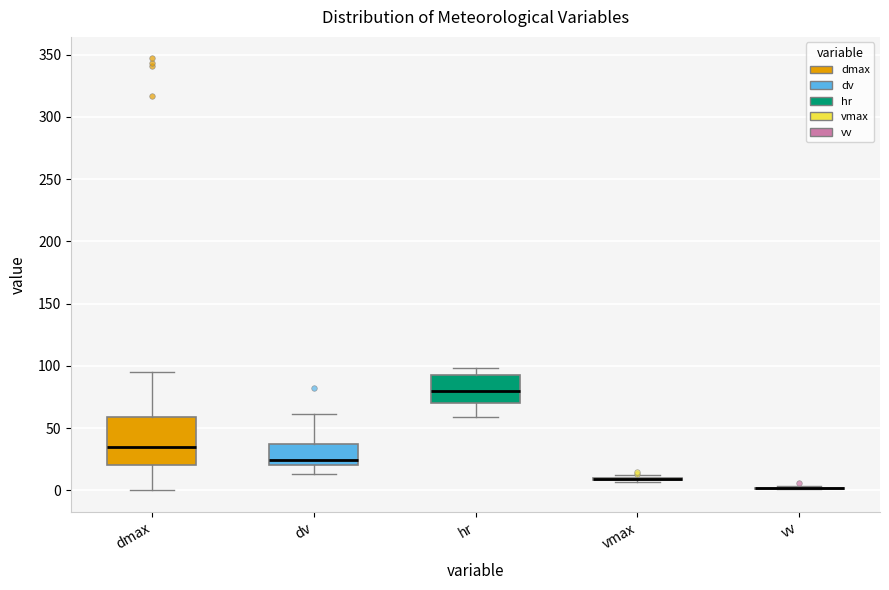

Reading left to right, transcribe this box plot: for each box, give where its median line is, the range the box spans, and where its two whiskers end, as read against the y-axis. The values are not printed on the chart, so give them approximately, as read against the axis.

dmax: median 35, box 20 to 60, whiskers 0 to 95
dv: median 25, box 20 to 35, whiskers 15 to 60
hr: median 80, box 70 to 95, whiskers 60 to 100
vmax: box collapsed to a line at 10, whiskers 5 to 10
vv: box collapsed to a line at 0, whiskers 0 to 5